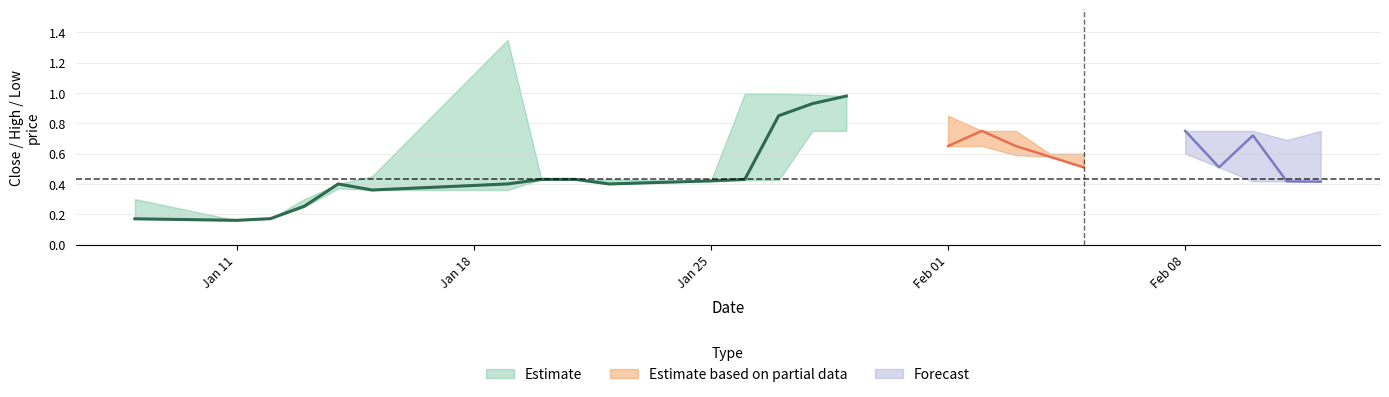

Count the number of categories in the chart.

25